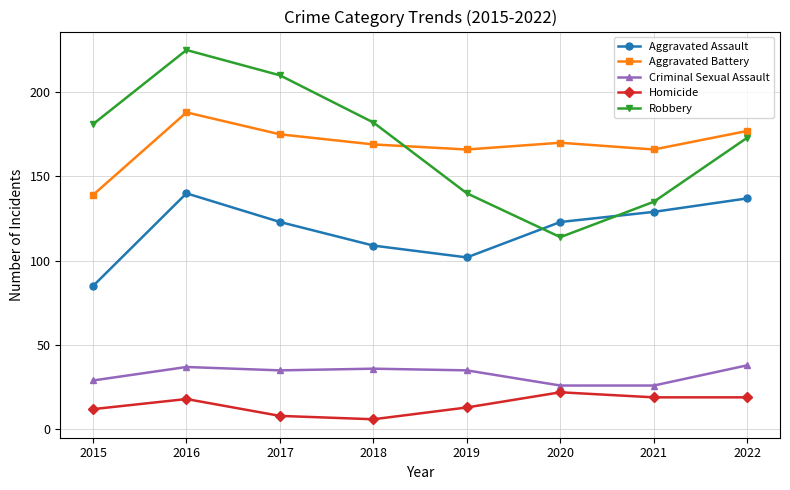

At 2018, list the series in order from smallest to largest.

Homicide, Criminal Sexual Assault, Aggravated Assault, Aggravated Battery, Robbery